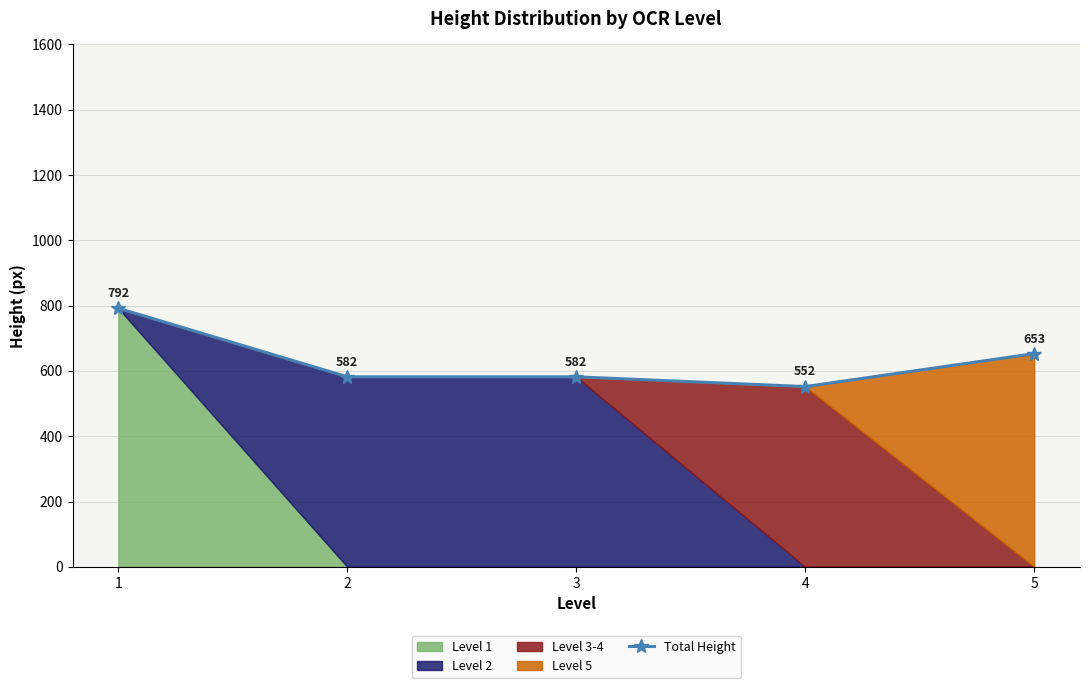

Read the value at 1.

792